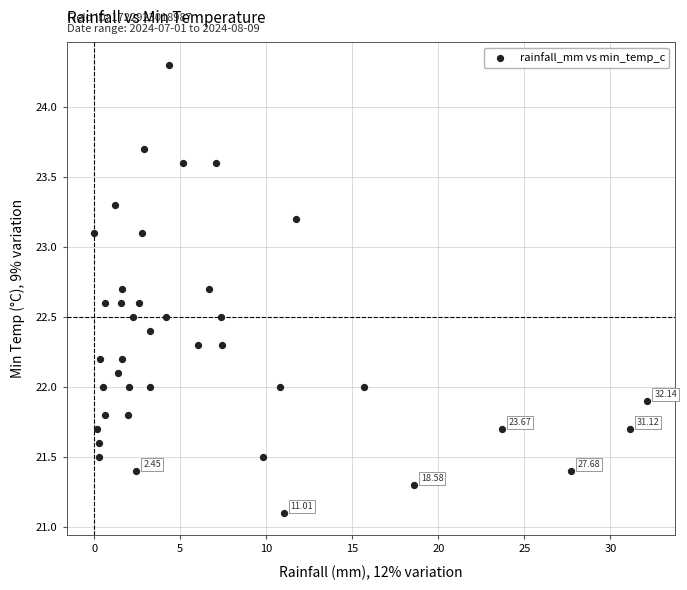

What is the range of X values (max minus min)?

32.1